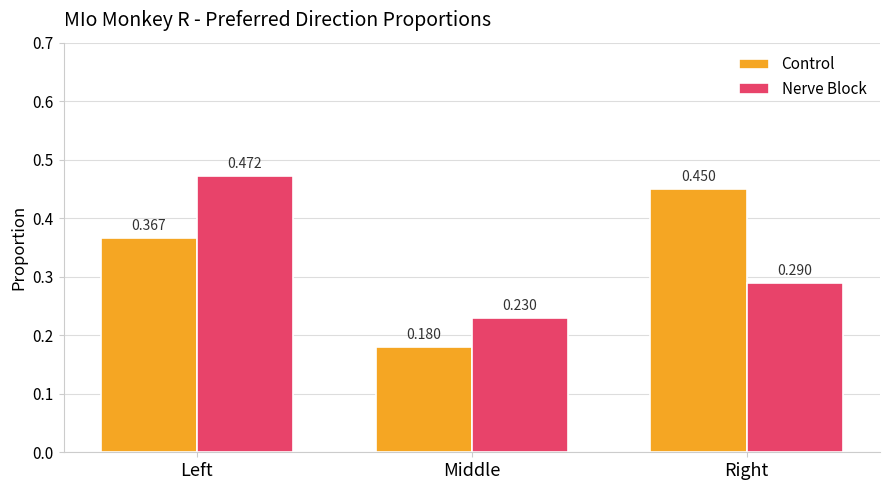

Rank the series by their maximum value, from highest to lowest.

Nerve Block, Control